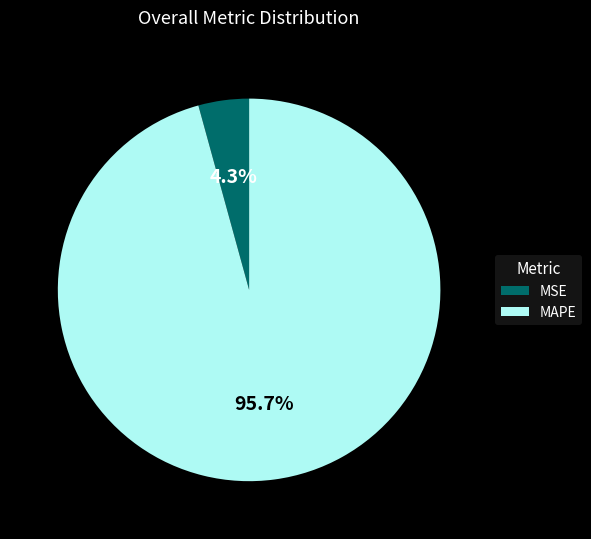

Rank the categories by value from highest to lowest.

MAPE, MSE